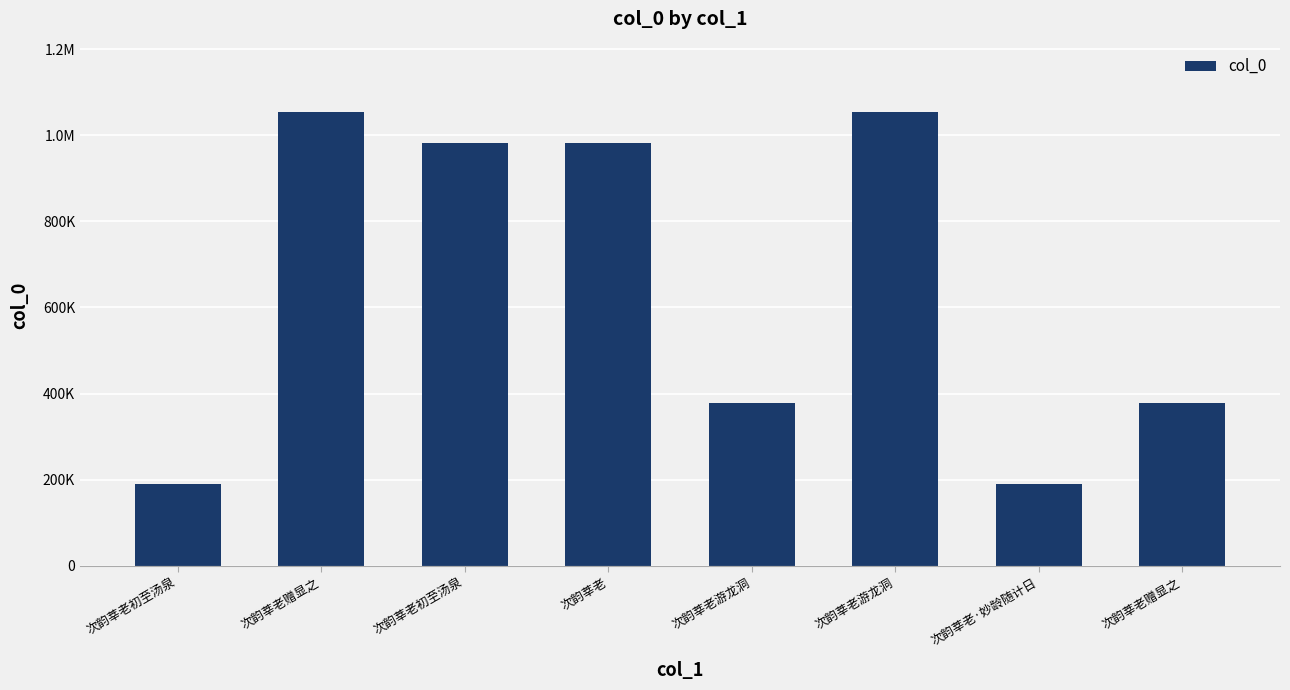

Rank the categories by value from highest to lowest.

次韵莘老赠显之, 次韵莘老游龙洞, 次韵莘老, 次韵莘老初至汤泉, 次韵莘老游龙洞, 次韵莘老赠显之, 次韵莘老·妙龄随计日, 次韵莘老初至汤泉